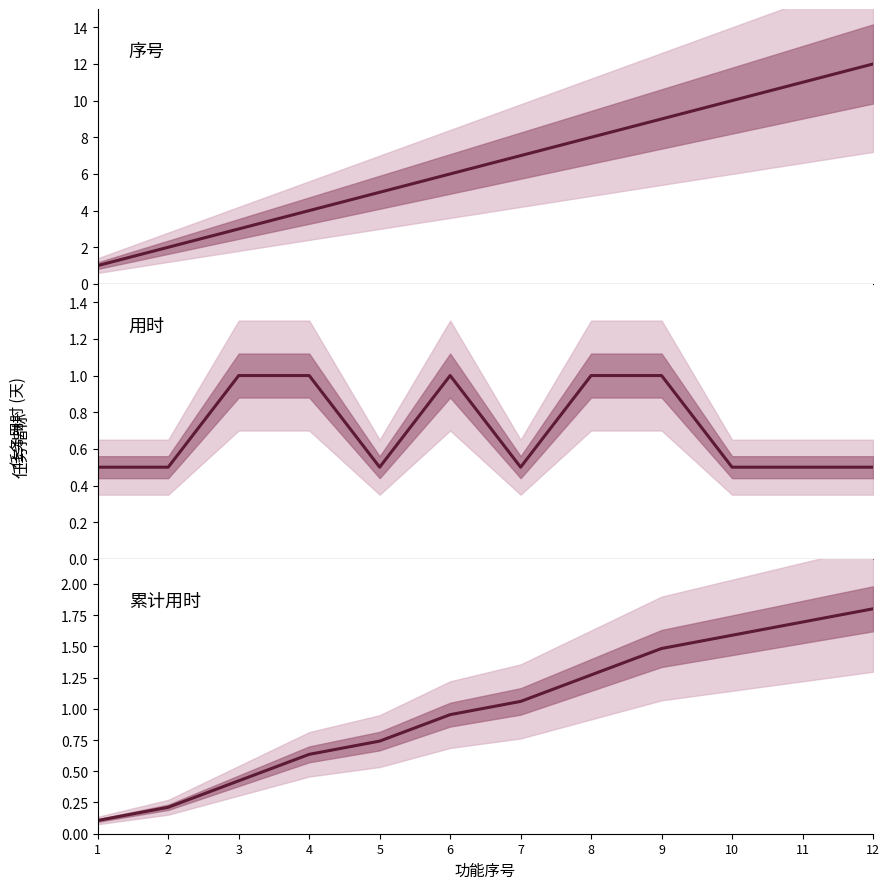

Where do 累计用时 and 用时 first cross each other?

4 and 5